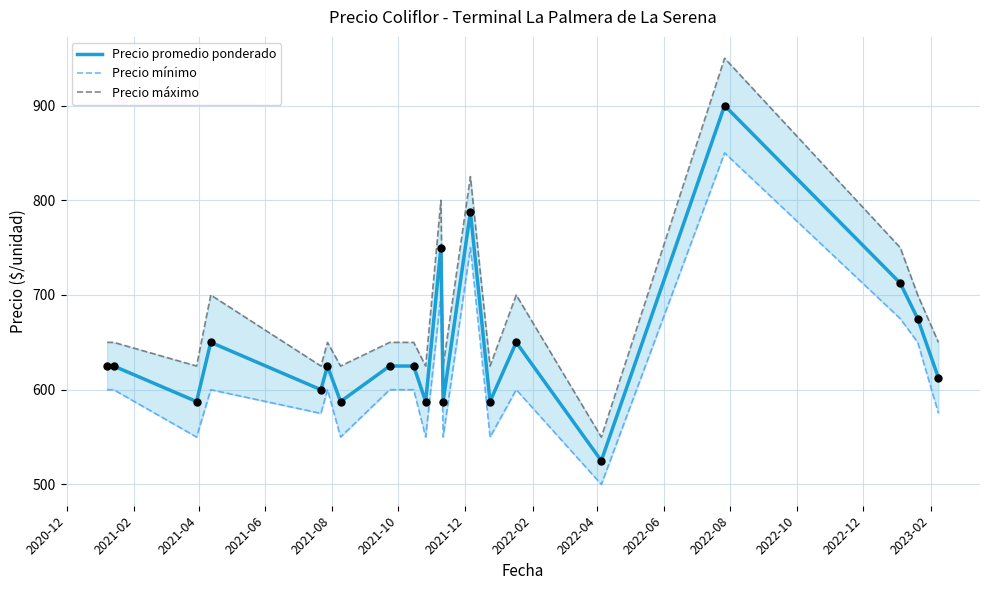

At how many categories does at least one series exceed 656?

7